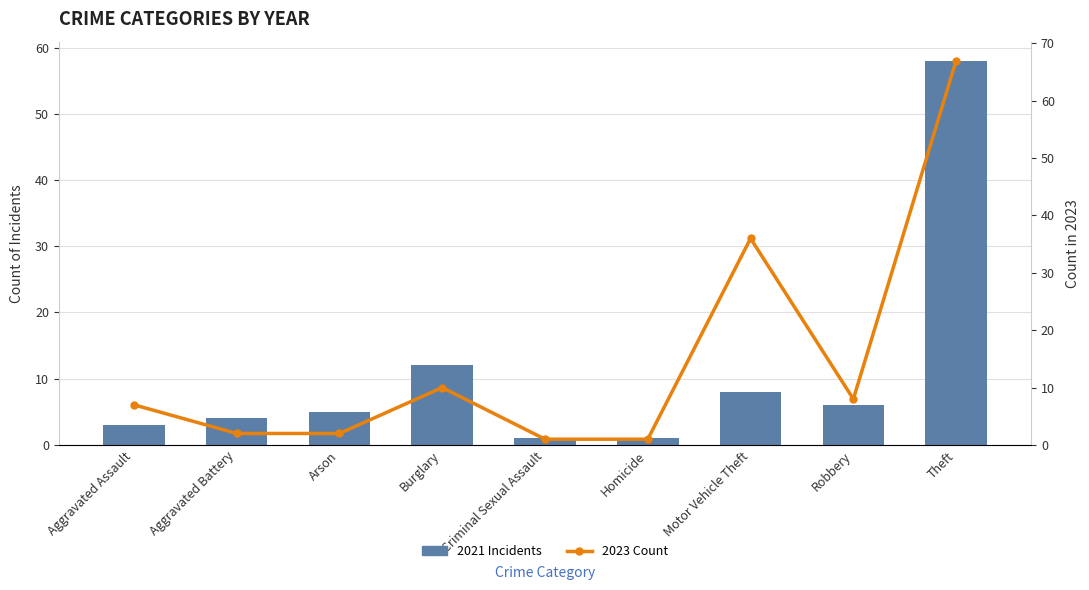

Count the number of categories in the chart.

9